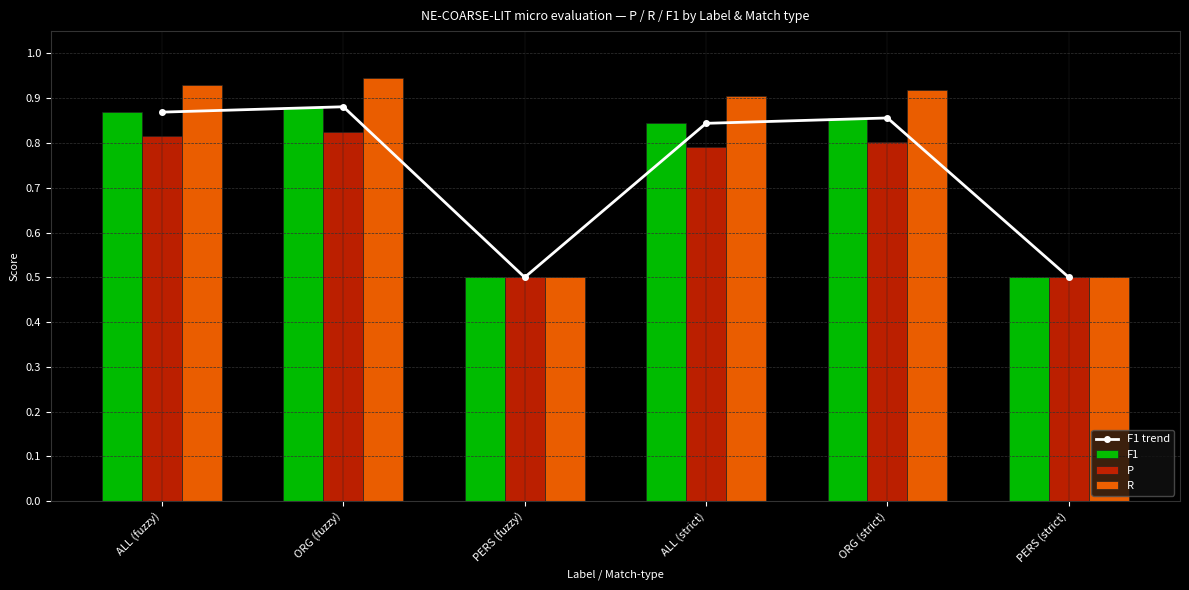

Reading left to right, transcribe all the data shown in this chart.

F1 trend: ALL (fuzzy)=0.9	ORG (fuzzy)=0.9	PERS (fuzzy)=0.5	ALL (strict)=0.8	ORG (strict)=0.9	PERS (strict)=0.5
F1: ALL (fuzzy)=0.9	ORG (fuzzy)=0.9	PERS (fuzzy)=0.5	ALL (strict)=0.8	ORG (strict)=0.9	PERS (strict)=0.5
P: ALL (fuzzy)=0.8	ORG (fuzzy)=0.8	PERS (fuzzy)=0.5	ALL (strict)=0.8	ORG (strict)=0.8	PERS (strict)=0.5
R: ALL (fuzzy)=0.9	ORG (fuzzy)=0.9	PERS (fuzzy)=0.5	ALL (strict)=0.9	ORG (strict)=0.9	PERS (strict)=0.5